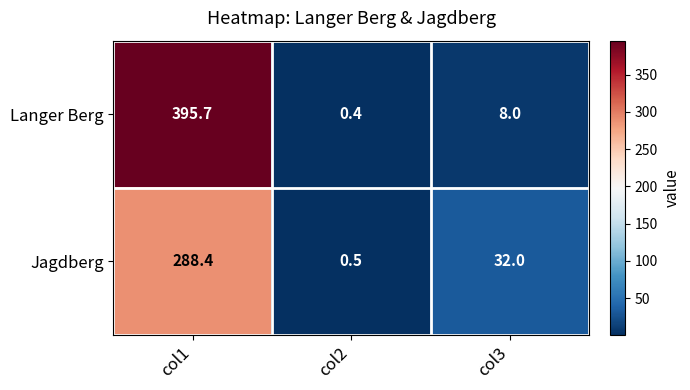

How many series are shown in this chart?

2